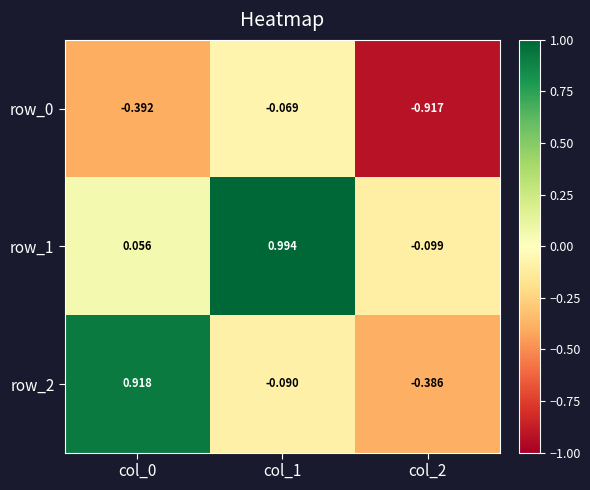

List the series in order of their overall mean, highest first.

row_1, row_2, row_0